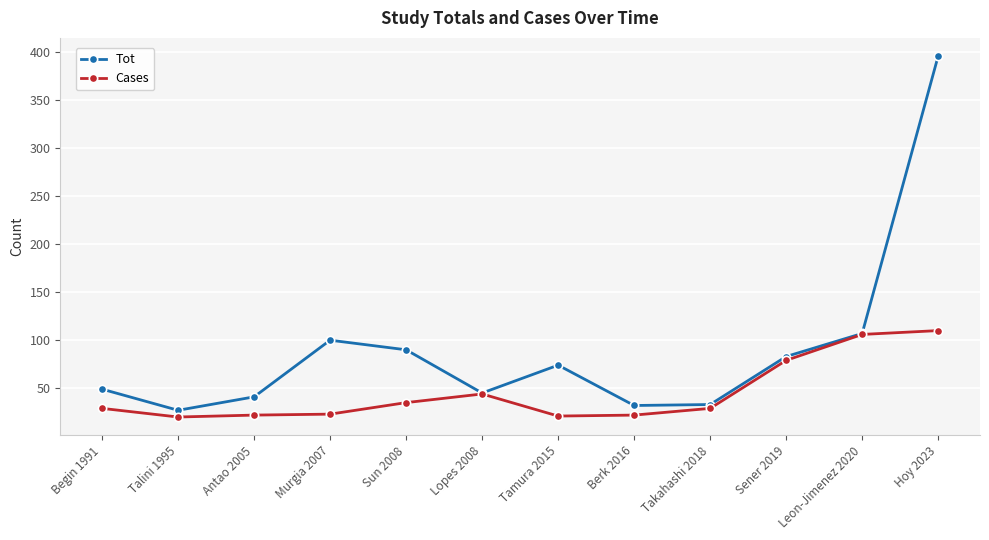

The Tot series shows 33 at Murgia 2007. True or false?

False